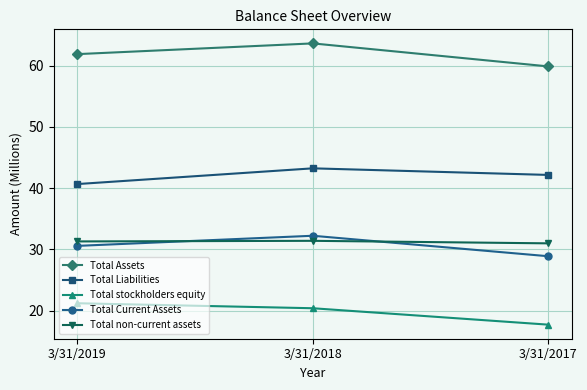

What is the total value across all series at 3/31/2019?

185.7